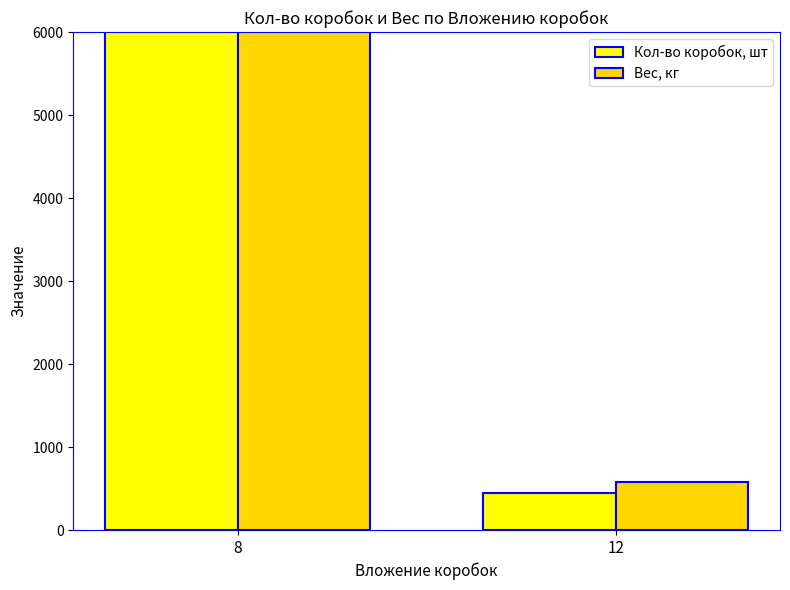

Which category has the highest value across all series?

8